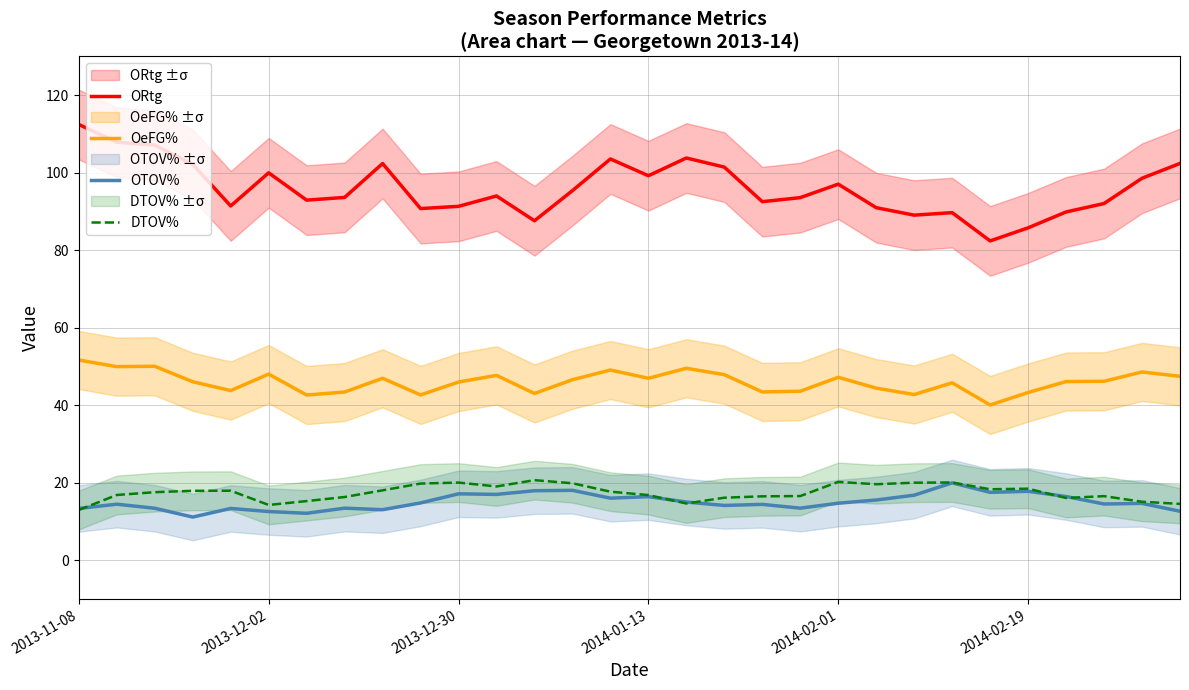

Which series has the largest range (max minus min)?

ORtg